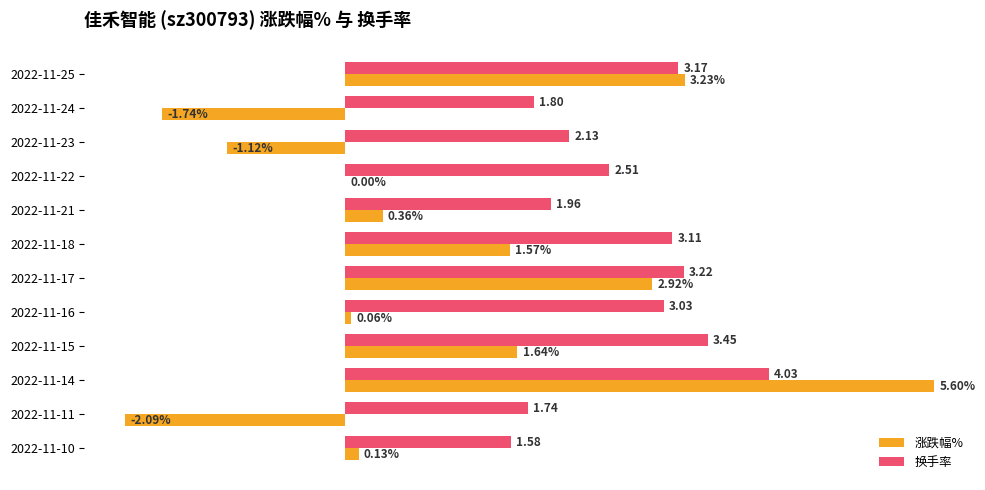

What are all the series names shown in the legend?

涨跌幅%, 换手率